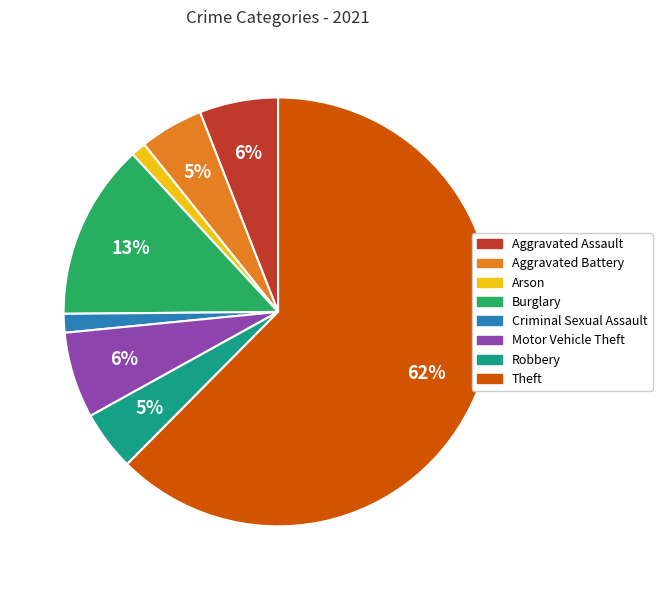

To the nearest percent, what is the combined percentage of Aggravated Battery and Motor Vehicle Theft?

11%